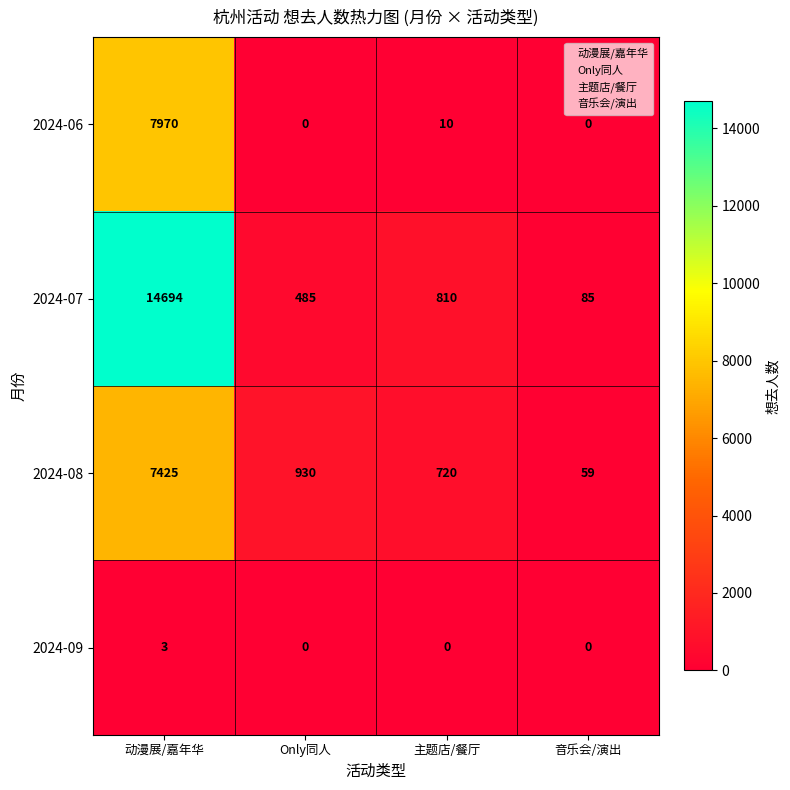

Is it true that 2024-06 equals 3660 at 音乐会/演出?

False